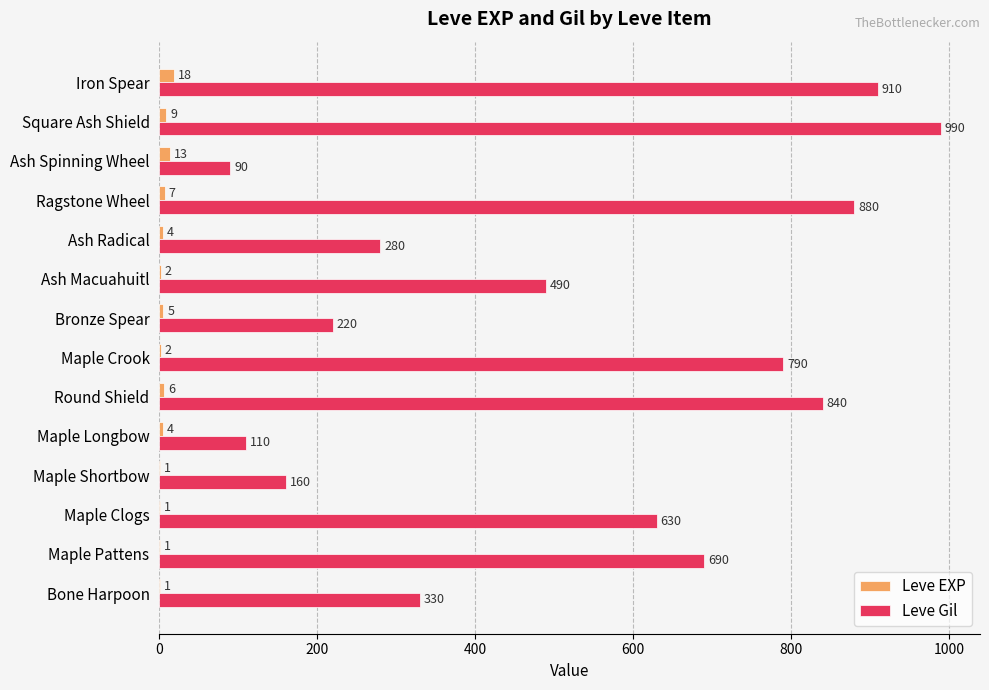

Which series has the widest spread of values?

Leve Gil